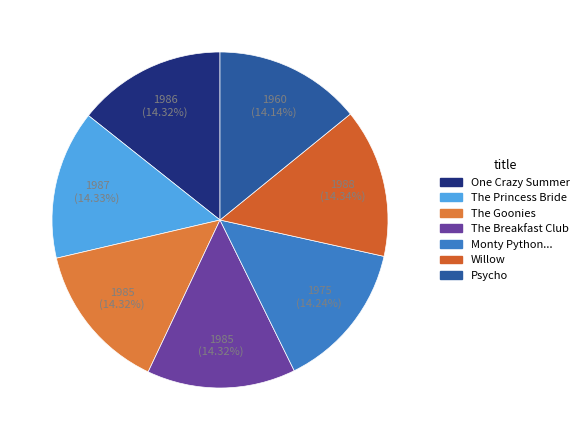

How many segments does this pie chart have?

7